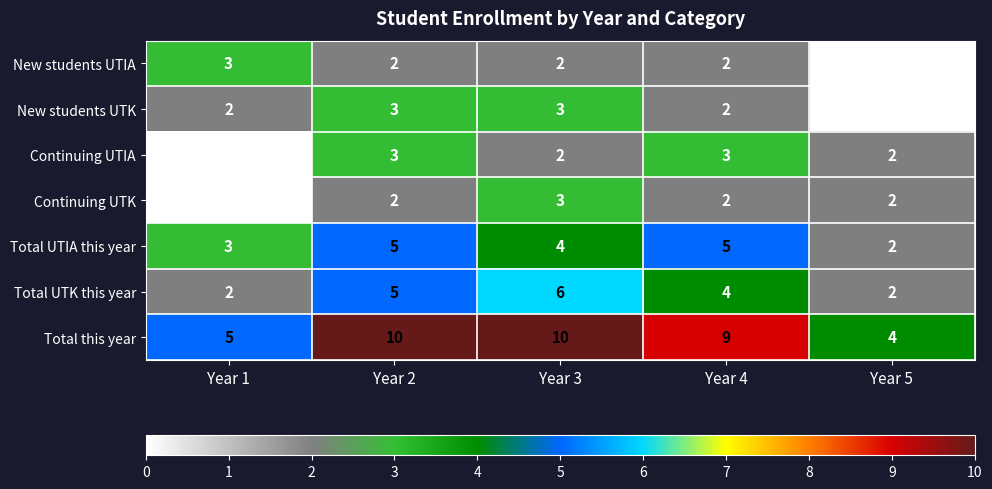

The New students UTK series shows 3 at Year 2. True or false?

True